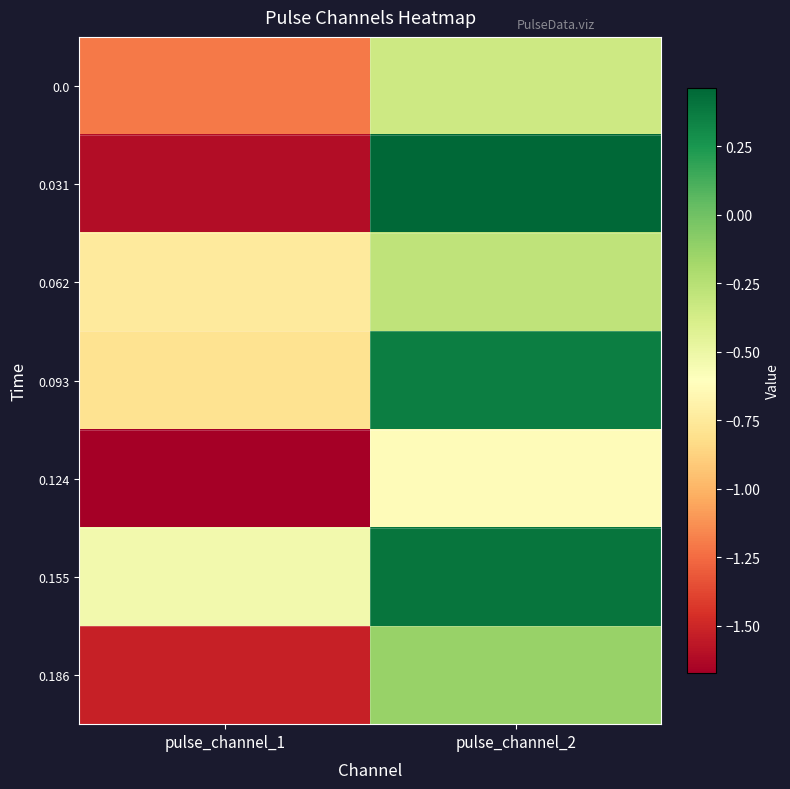

Reading left to right, extract all data points from this chart.

0.0: pulse_channel_1=-1.2	pulse_channel_2=-0.3
0.031: pulse_channel_1=-1.6	pulse_channel_2=0.5
0.062: pulse_channel_1=-0.7	pulse_channel_2=-0.3
0.093: pulse_channel_1=-0.8	pulse_channel_2=0.4
0.124: pulse_channel_1=-1.7	pulse_channel_2=-0.6
0.155: pulse_channel_1=-0.5	pulse_channel_2=0.4
0.186: pulse_channel_1=-1.5	pulse_channel_2=-0.1